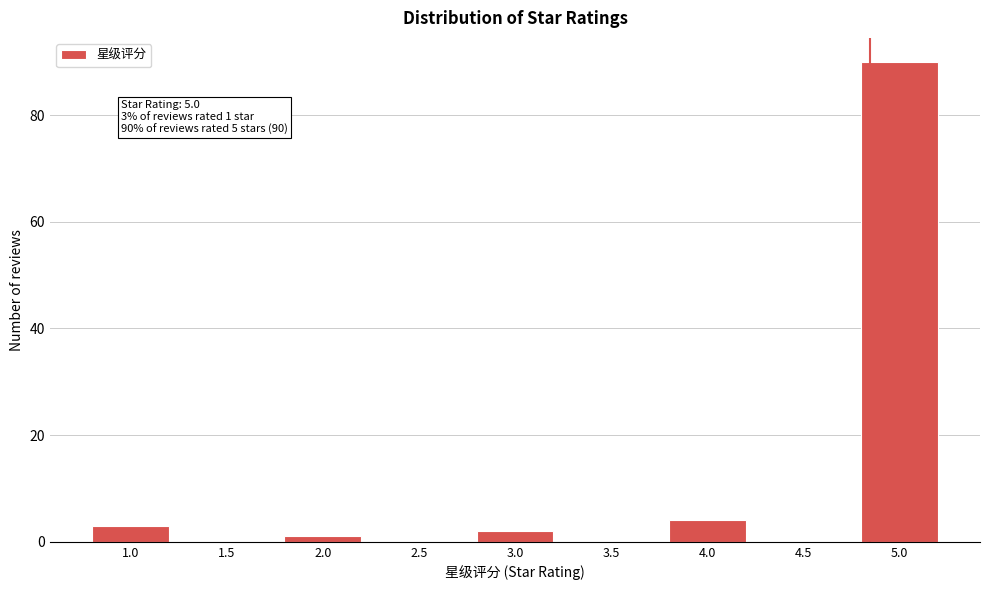

Reading right to left, list all the values displayed in this chart.

5.0=90	4.5=0	4.0=4	3.5=0	3.0=2	2.5=0	2.0=1	1.5=0	1.0=3